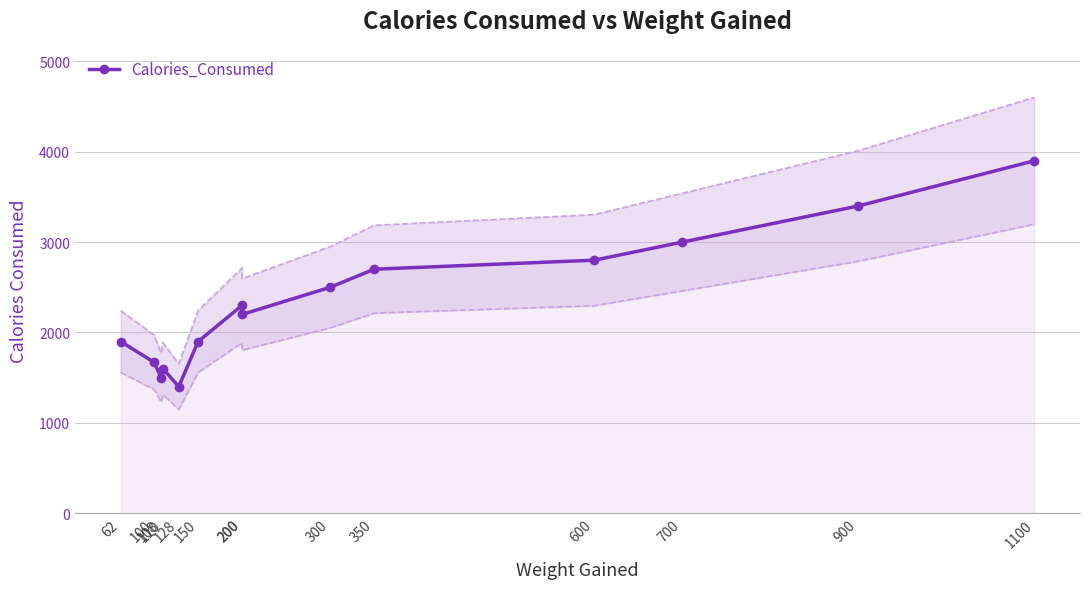

What is the difference between the second highest and second lowest values?

1900